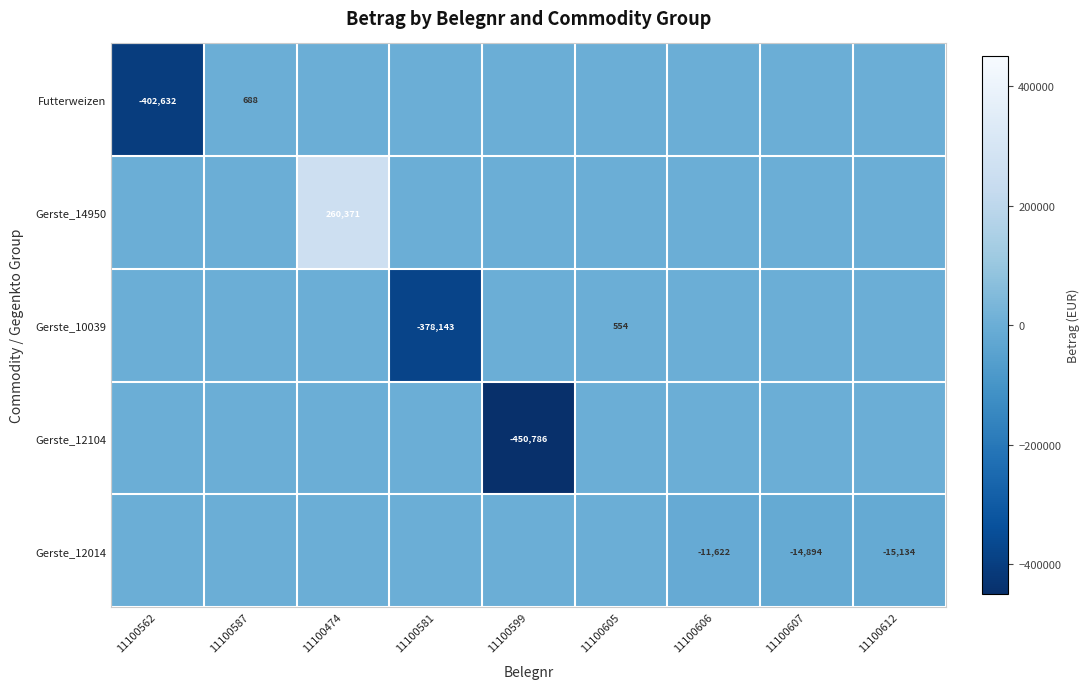

Is it true that Gerste_12104 equals -166219 at 11100599?

False